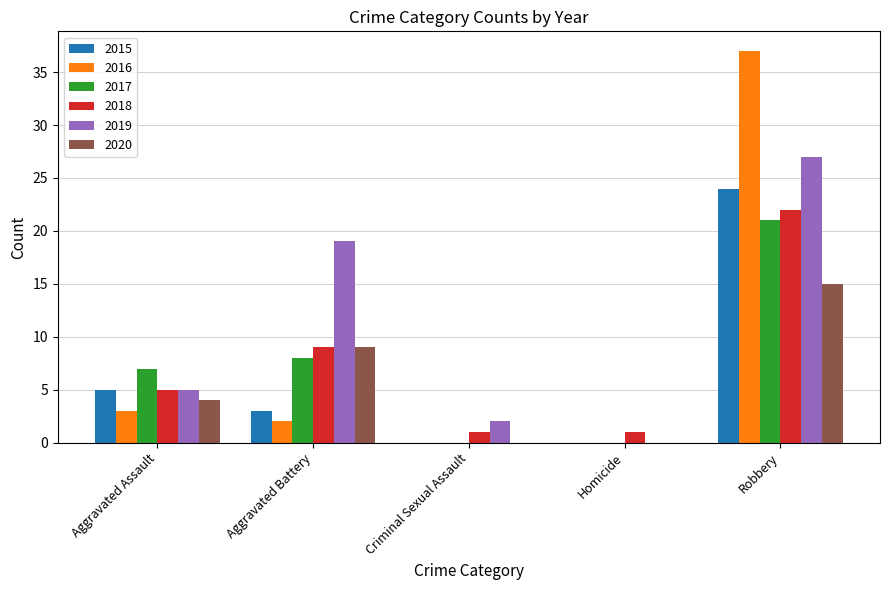

At which category is the sum across all series the highest?

Robbery